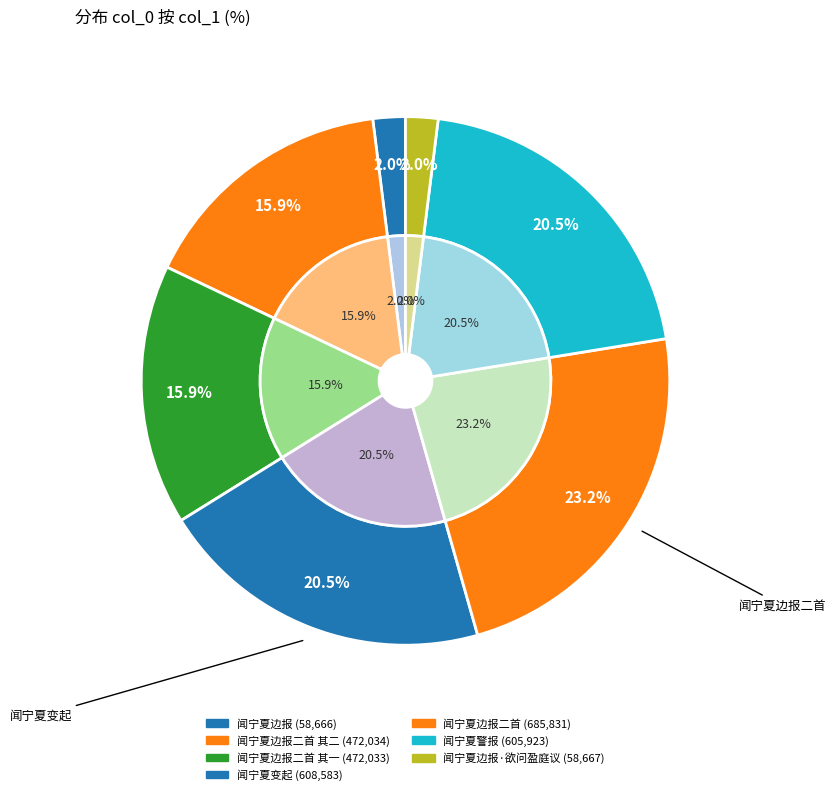

What percentage is the 闻宁夏边报二首 其一 slice, to the nearest percent?

16%